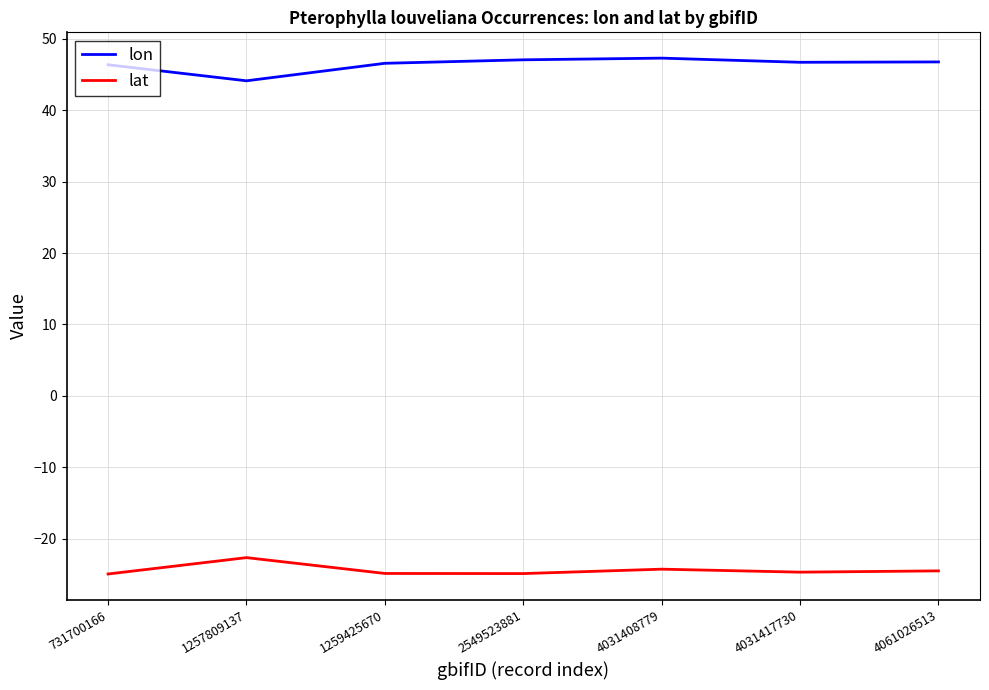

What is the difference between the lat values at 4031417730 and 4031408779?

0.4